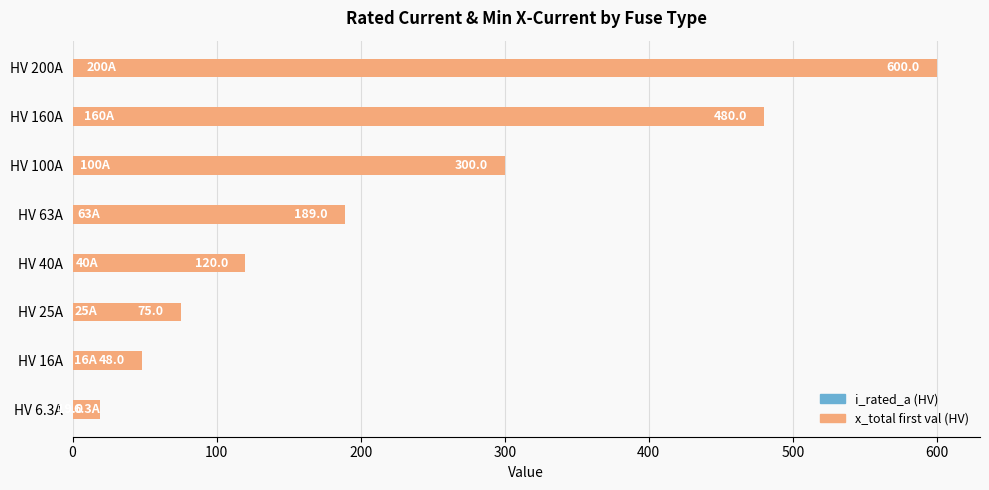

What is the difference between the second highest and minimum values in the i_rated_a (HV) series?

153.7